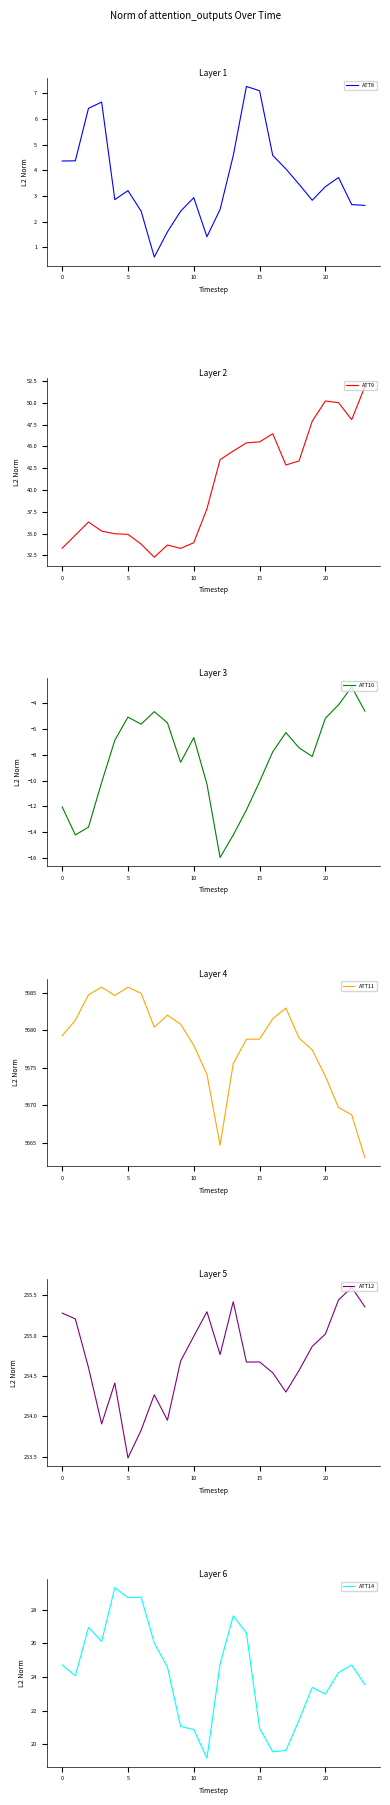

What is the highest value of the ATT8 series?

7.3